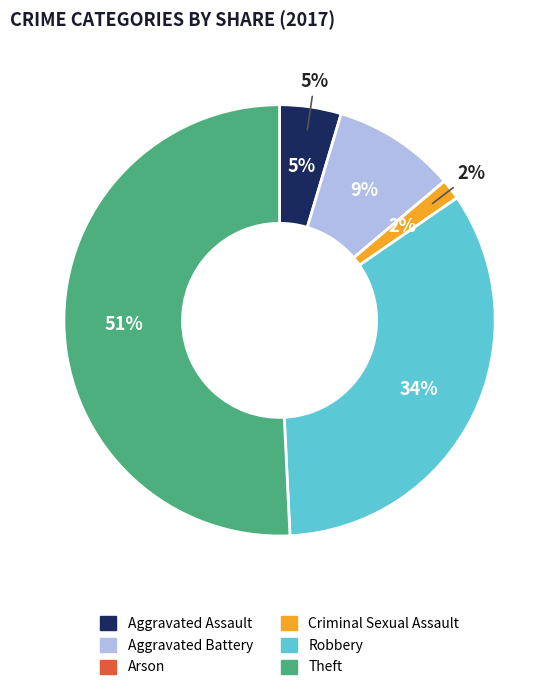

Which slice represents more than half of the pie?

Theft